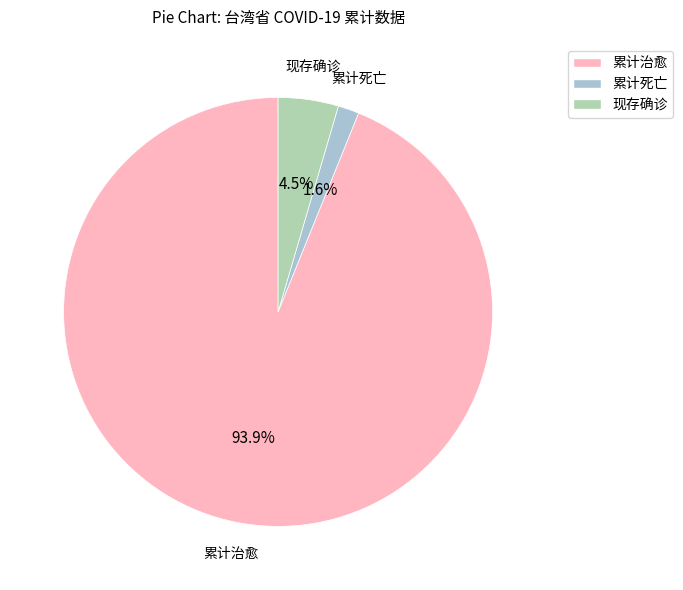

Combined, what portion of the pie is 累计死亡 and 现存确诊?

6.1%